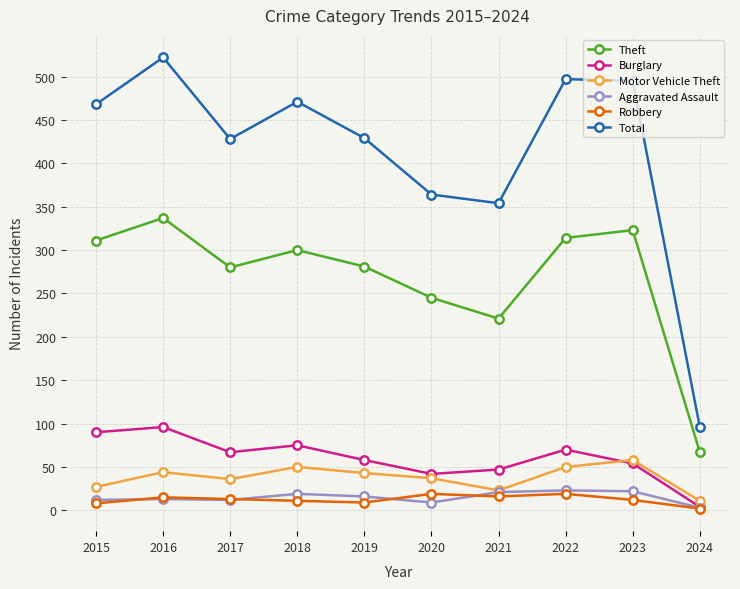

Which category has the lowest value across all series?

2024